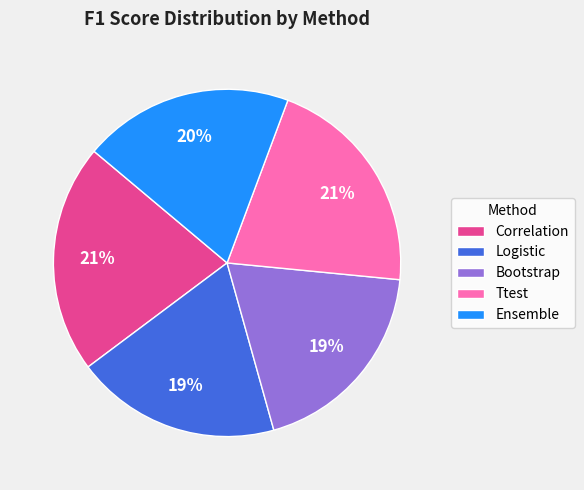

True or false: Ensemble accounts for 31% of the total.

False